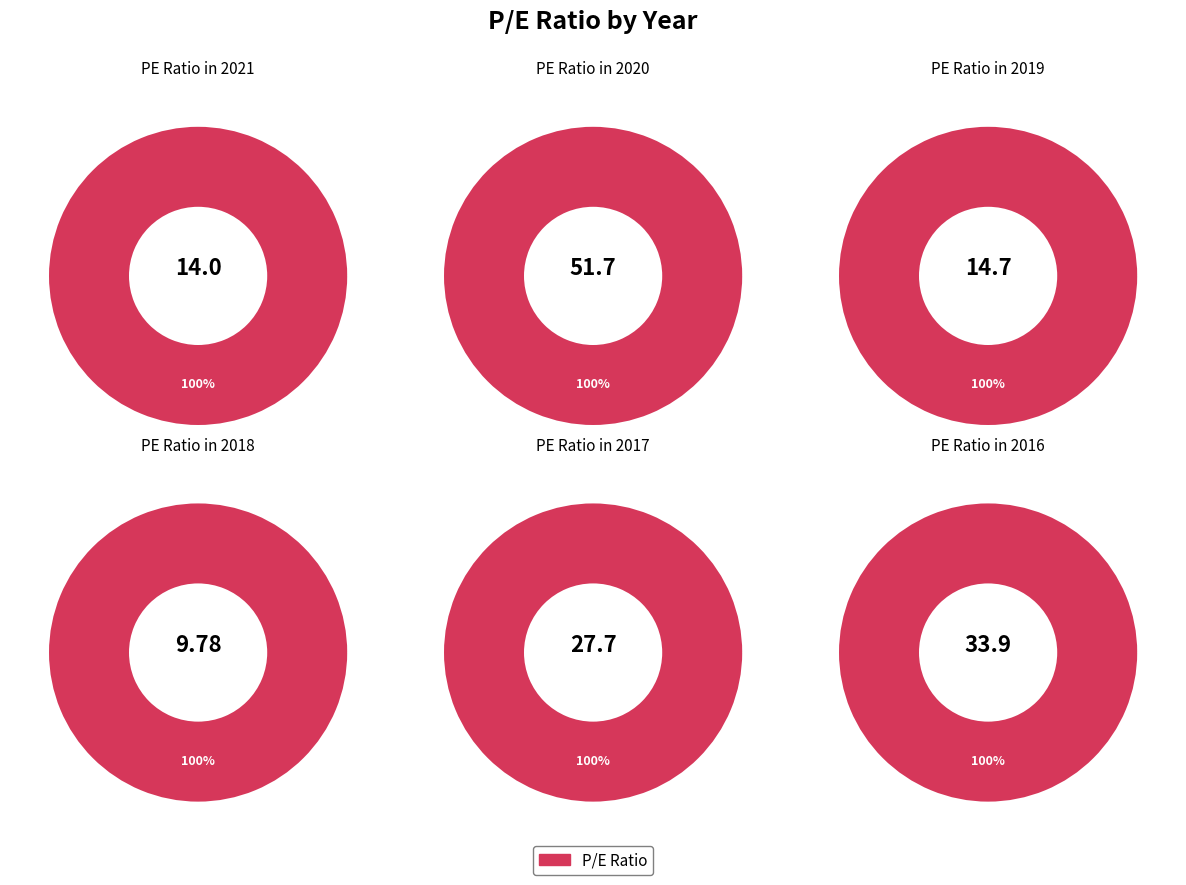

What percentage is the 2016 slice, to the nearest percent?

22%